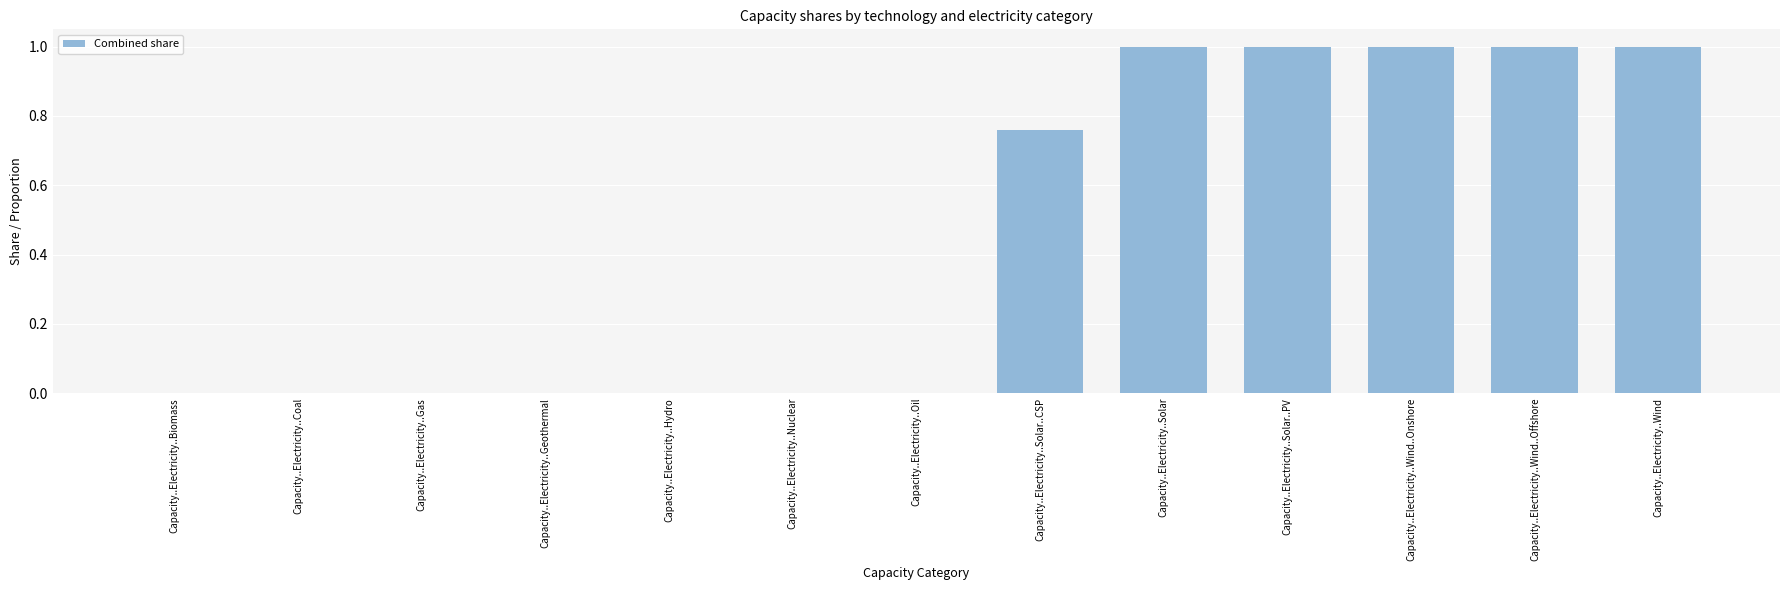

The chart shows a value of 0.7 at Capacity..Electricity..Biomass. True or false?

False